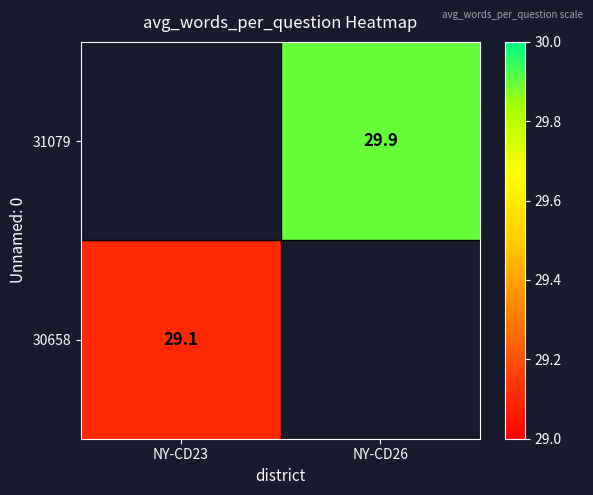

The 30658 series shows 29.1 at NY-CD23. True or false?

True